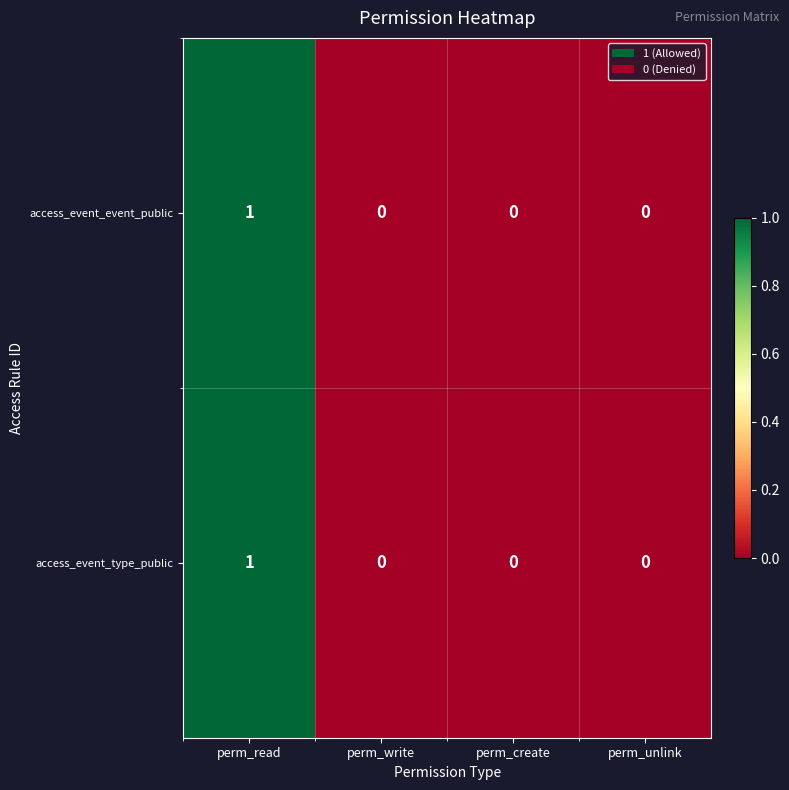

At which label does access_event_type_public reach its peak?

perm_read